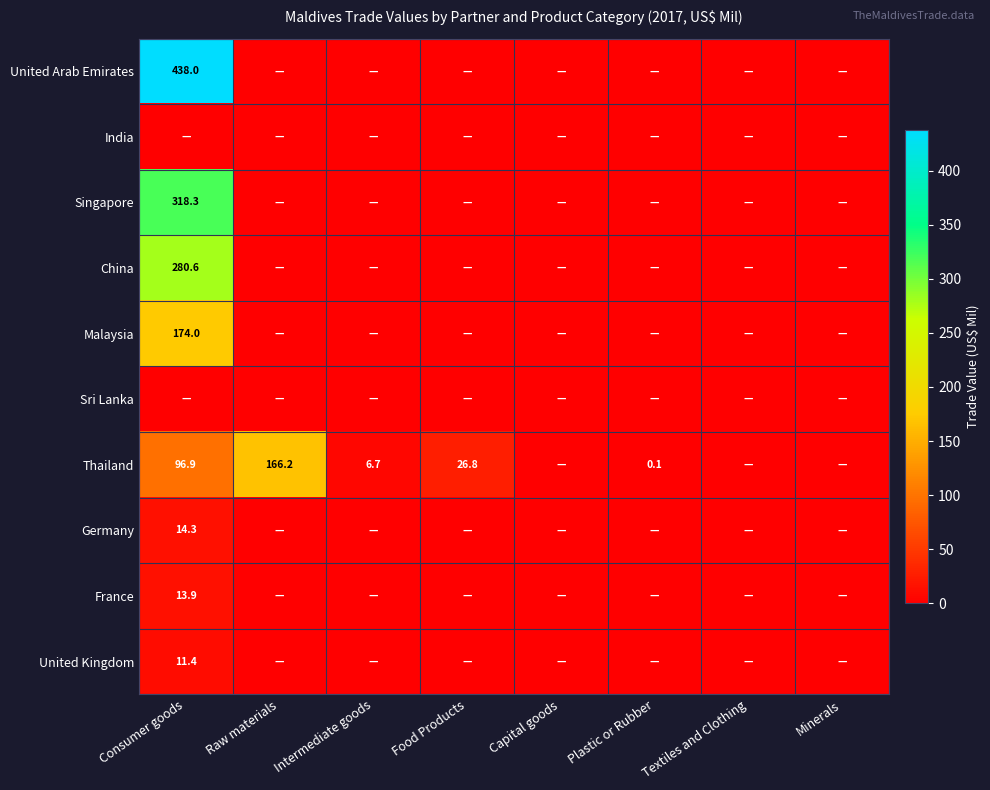

The value of China at Consumer goods is 474.0. True or false?

False